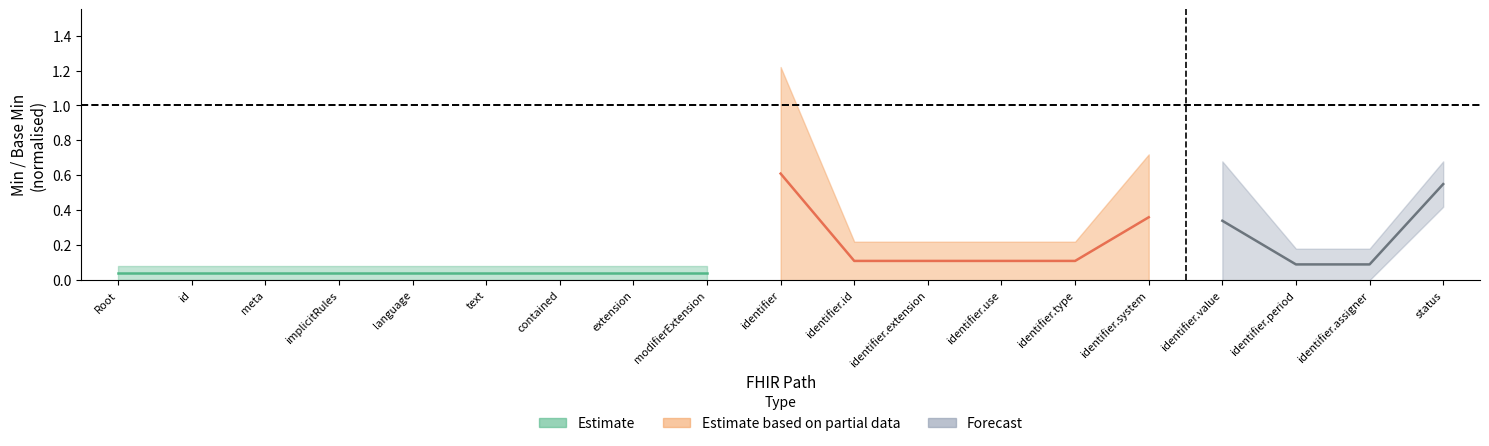

True or false: Estimate and Estimate based on partial data intersect in this chart.

False